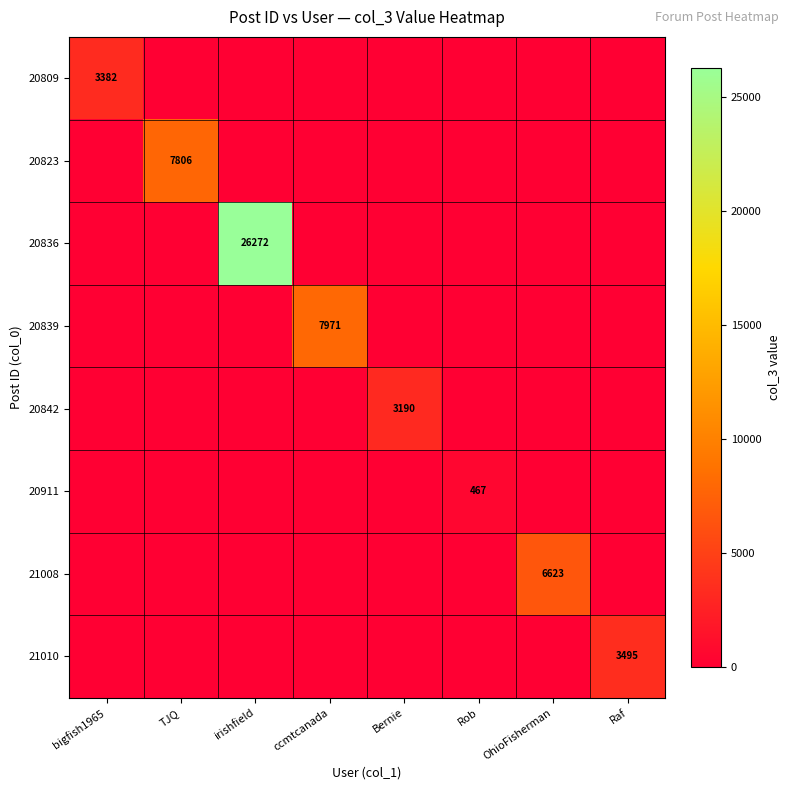

True or false: 20839 has a value of 12251 at ccmtcanada.

False